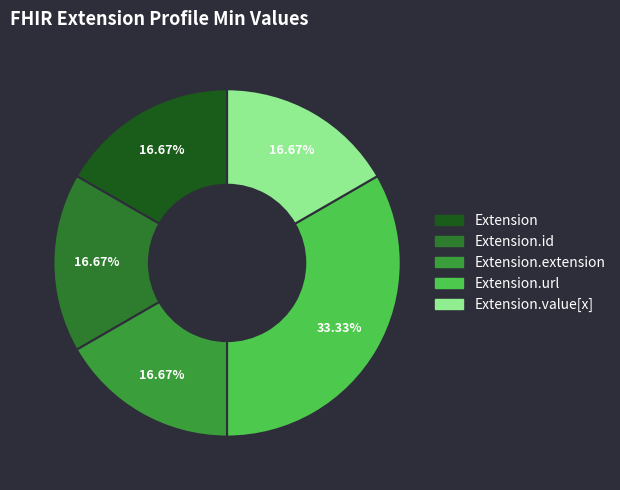

Which category has the smallest portion of the pie?

Extension